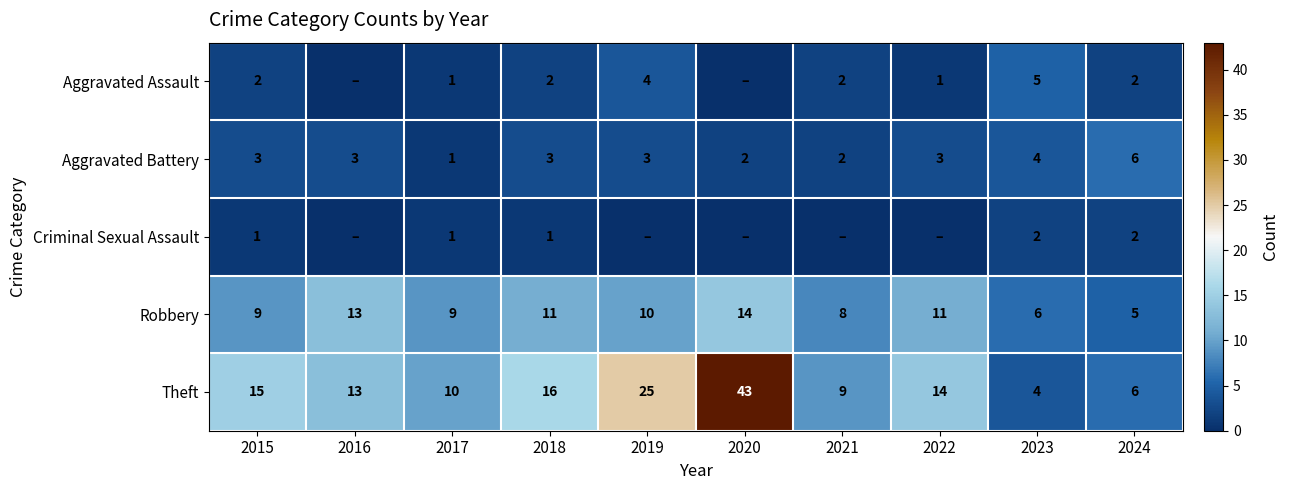

Which has a higher value, 2018 or 2022?

2018